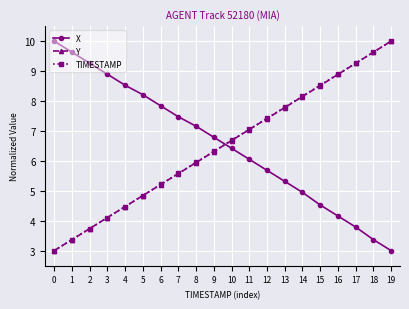

Rank the categories by X value from lowest to highest.

19, 18, 17, 16, 15, 14, 13, 12, 11, 10, 9, 8, 7, 6, 5, 4, 3, 2, 1, 0